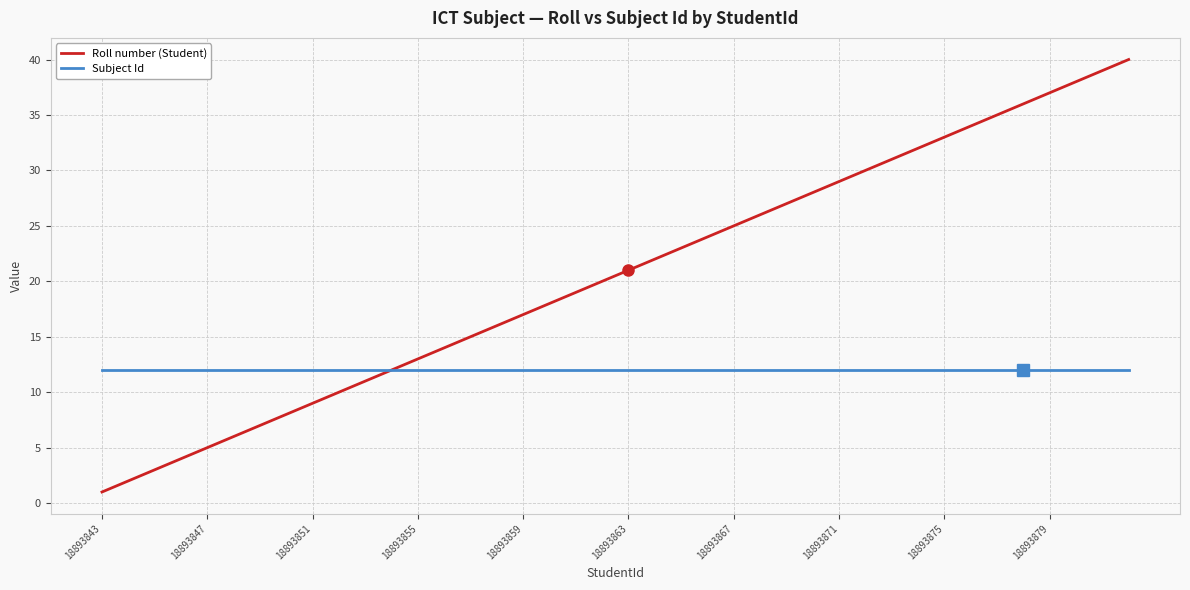

Reading right to left, extract all data points from this chart.

Roll number (Student): 40	39	38	37	36	35	34	33	32	31	30	29	28	27	26	25	24	23	22	21	20	19	18	17	16	15	14	13	12	11	10	9	8	7	6	5	4	3	2	1
Subject Id: 12	12	12	12	12	12	12	12	12	12	12	12	12	12	12	12	12	12	12	12	12	12	12	12	12	12	12	12	12	12	12	12	12	12	12	12	12	12	12	12